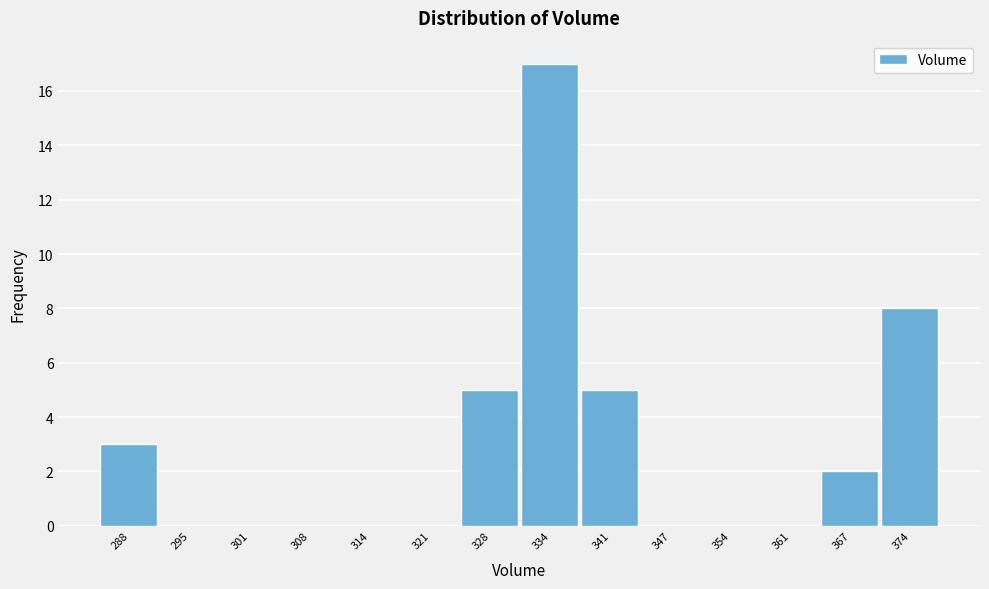

Reading left to right, transcribe all the data shown in this chart.

288=3	295=0	301=0	308=0	314=0	321=0	328=5	334=17	341=5	347=0	354=0	361=0	367=2	374=8